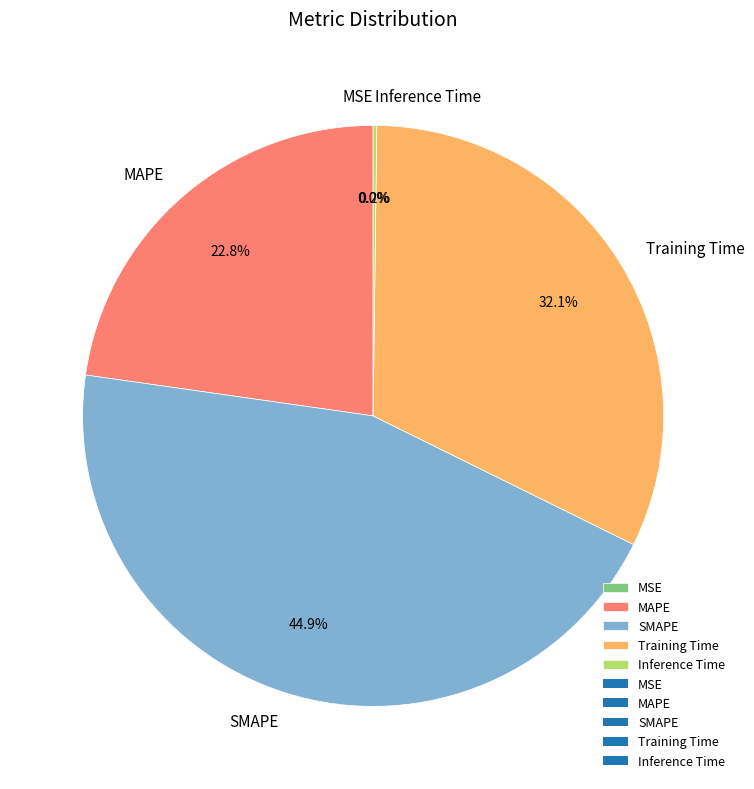

Which category has the biggest portion of the pie?

SMAPE